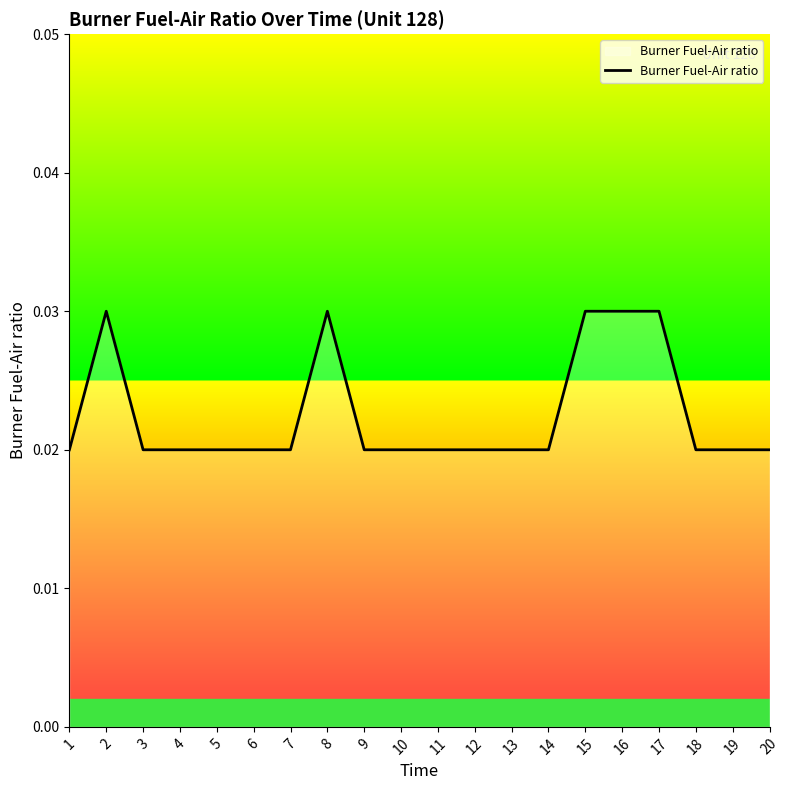

Which has a higher value, 15 or 11?

15